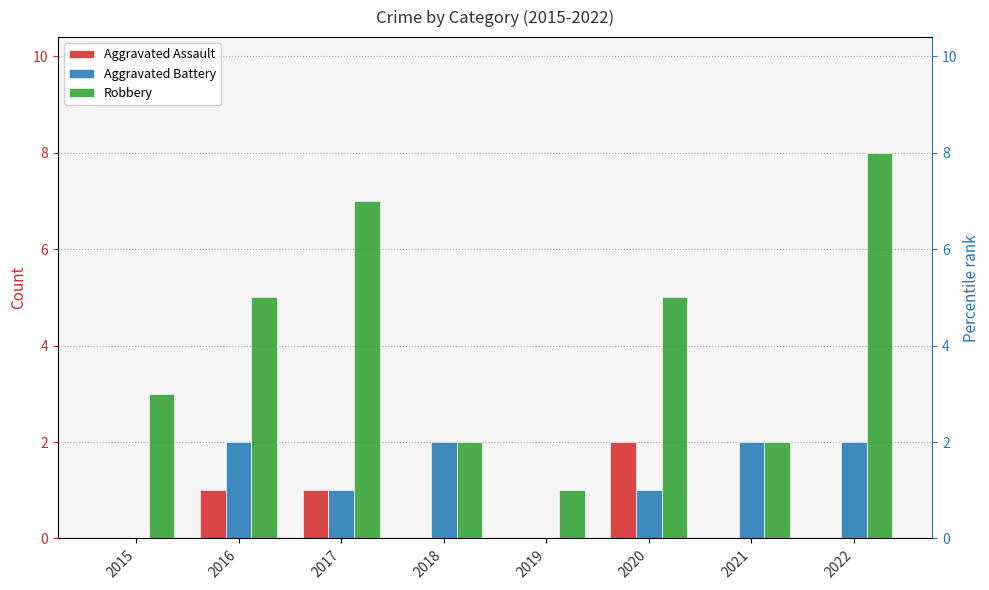

What is the value of the Robbery bar at the 4th from the left?

2